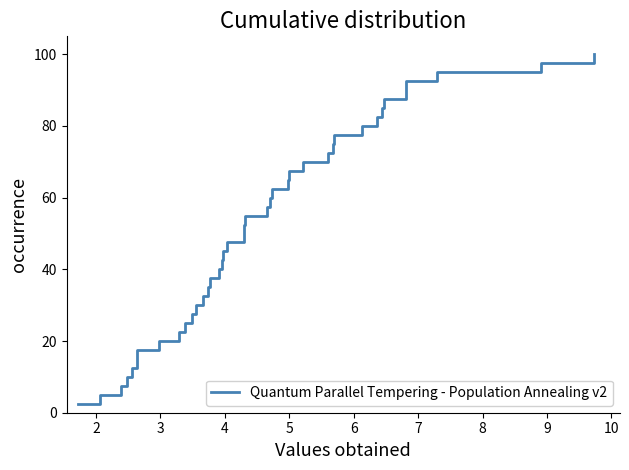

What is the smallest value displayed?

2.5